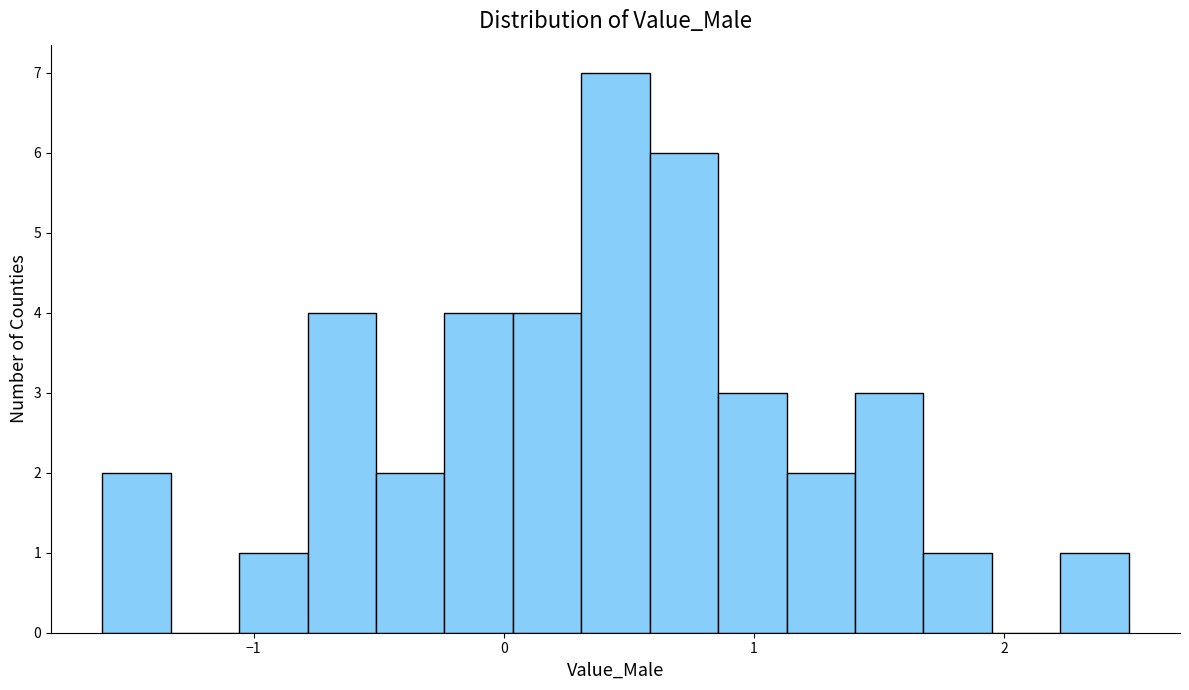

Read against the x-axis, roughly where is the centre of the tallest bar?

0.4